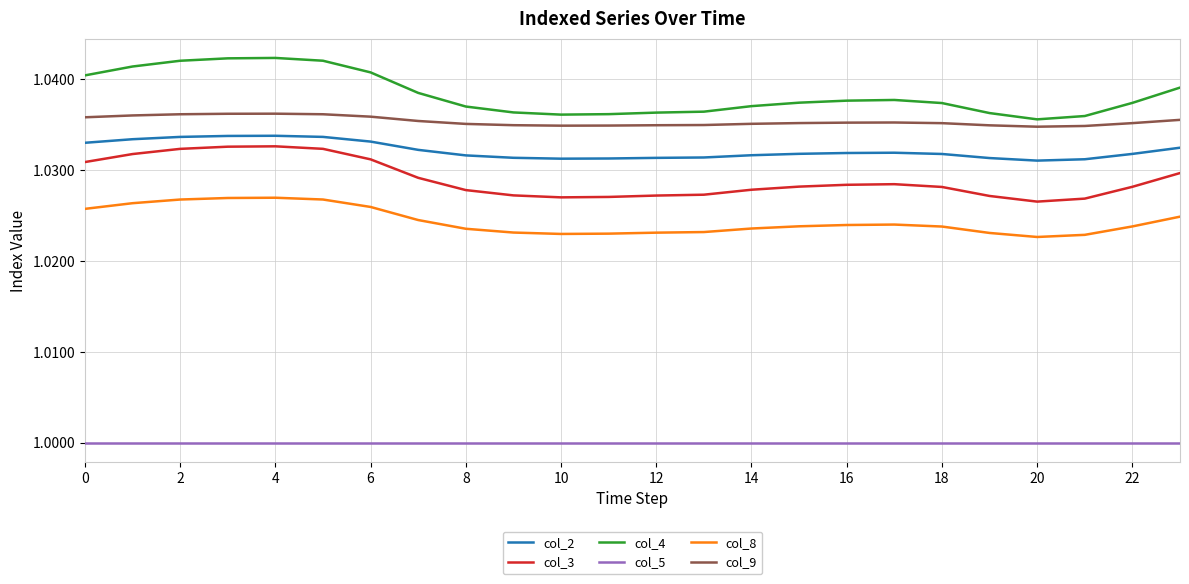

Which series has the widest spread of values?

col_4